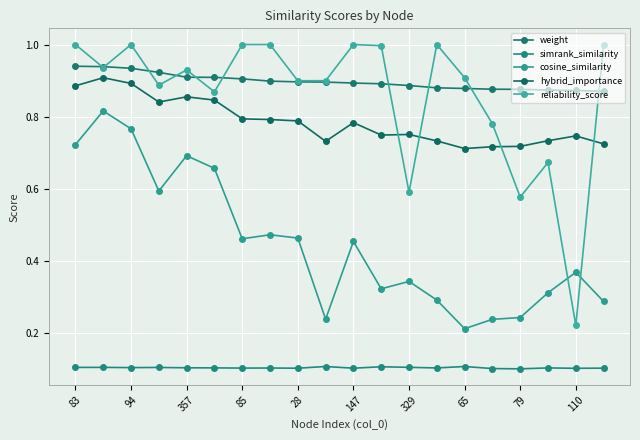

Reading left to right, extract all data points from this chart.

weight: 0.9	0.9	0.9	0.9	0.9	0.9	0.9	0.9	0.9	0.9	0.9	0.9	0.9	0.9	0.9	0.9	0.9	0.9	0.9	0.9
simrank_similarity: 0.1	0.1	0.1	0.1	0.1	0.1	0.1	0.1	0.1	0.1	0.1	0.1	0.1	0.1	0.1	0.1	0.1	0.1	0.1	0.1
cosine_similarity: 0.7	0.8	0.8	0.6	0.7	0.7	0.5	0.5	0.5	0.2	0.5	0.3	0.3	0.3	0.2	0.2	0.2	0.3	0.4	0.3
hybrid_importance: 0.9	0.9	0.9	0.8	0.9	0.8	0.8	0.8	0.8	0.7	0.8	0.7	0.8	0.7	0.7	0.7	0.7	0.7	0.7	0.7
reliability_score: 1.0	0.9	1.0	0.9	0.9	0.9	1.0	1.0	0.9	0.9	1.0	1.0	0.6	1.0	0.9	0.8	0.6	0.7	0.2	1.0